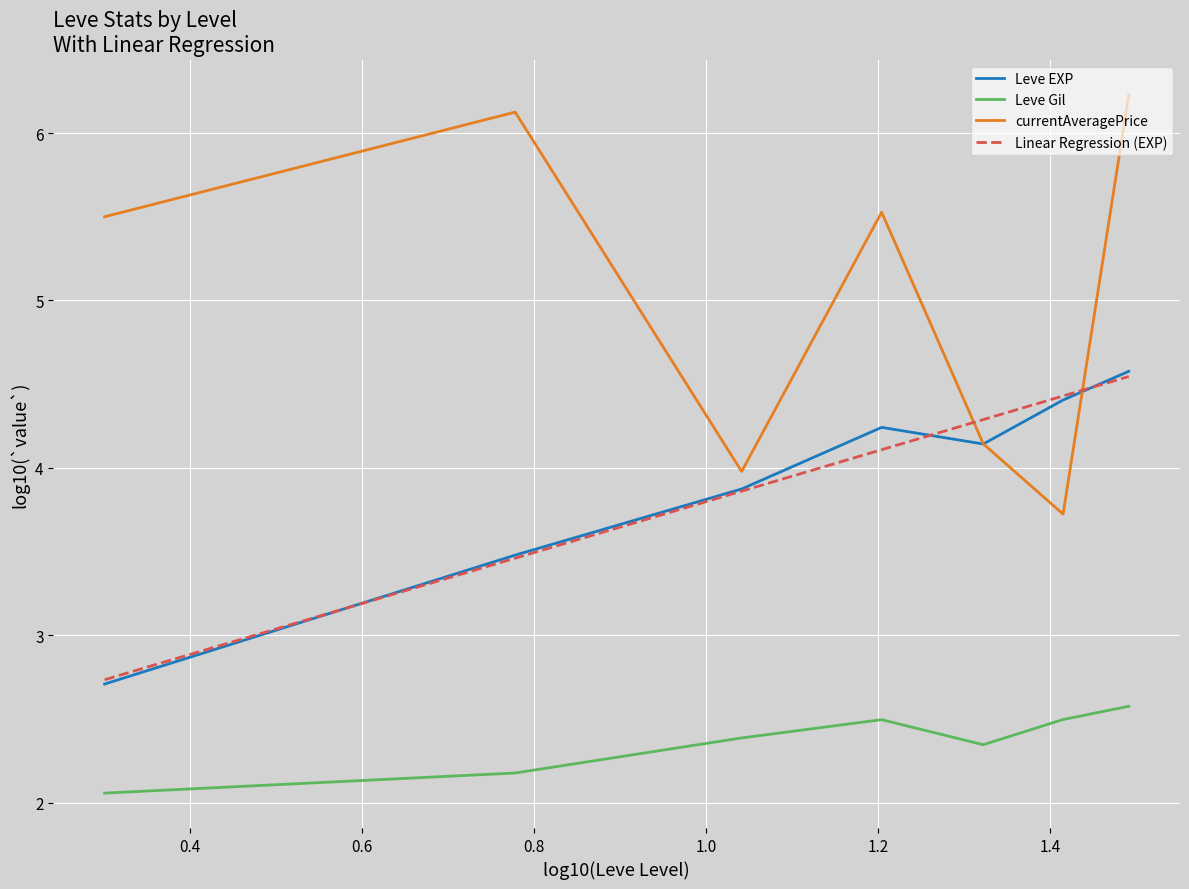

What is the average value of the currentAveragePrice series?

5.0